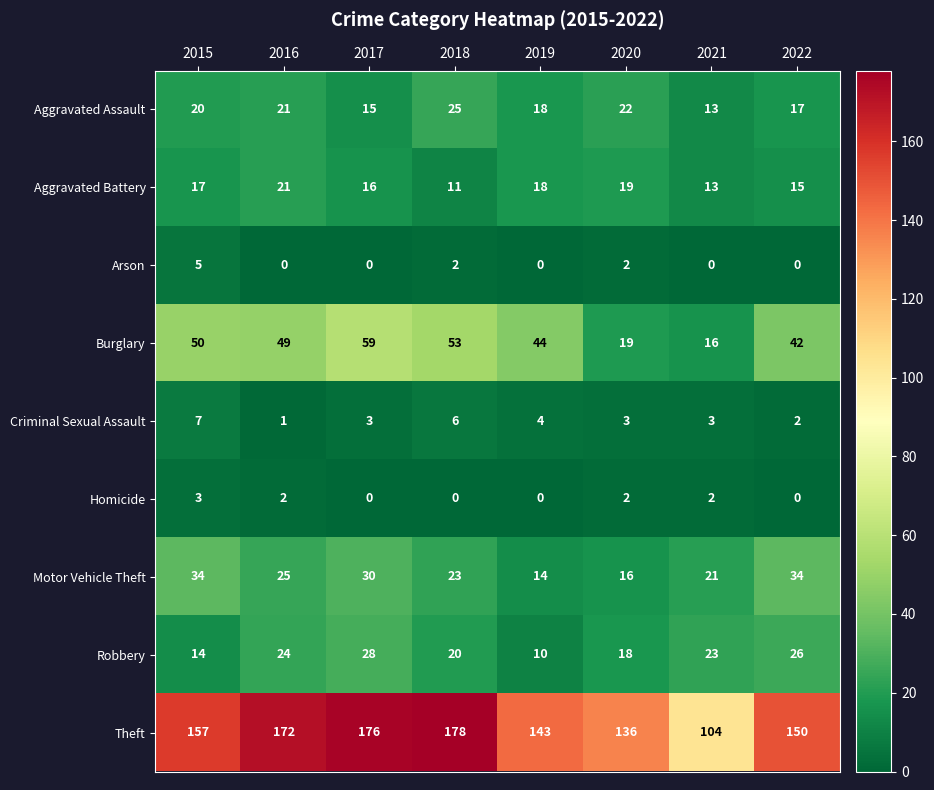

The Motor Vehicle Theft series shows 34 at 2022. True or false?

True